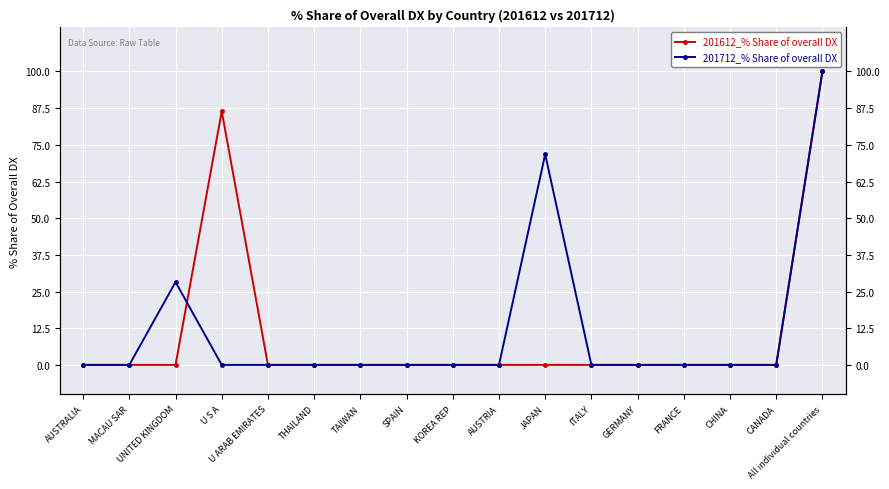

True or false: 201712_% Share of overall DX and 201612_% Share of overall DX cross at least once.

True